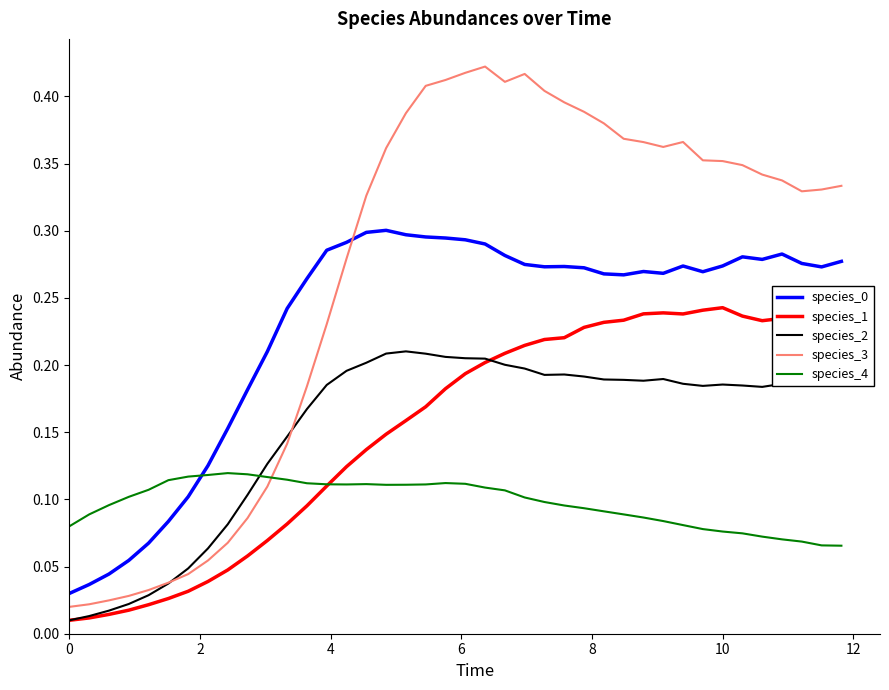

Which series has the widest spread of values?

species_3